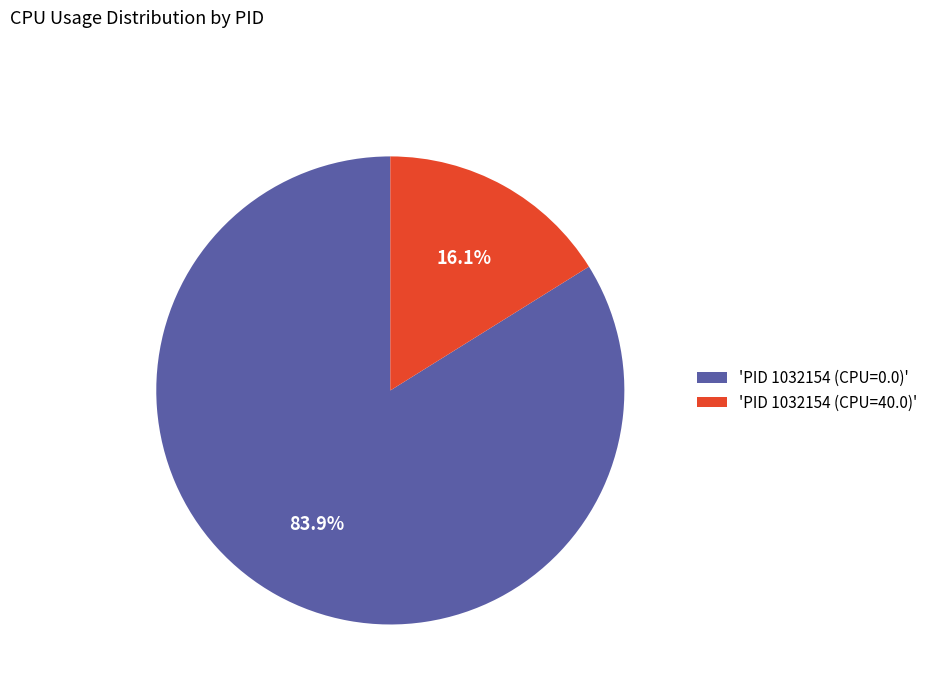

Between 'PID 1032154 (CPU=0.0)' and 'PID 1032154 (CPU=40.0)', which is larger?

'PID 1032154 (CPU=0.0)'